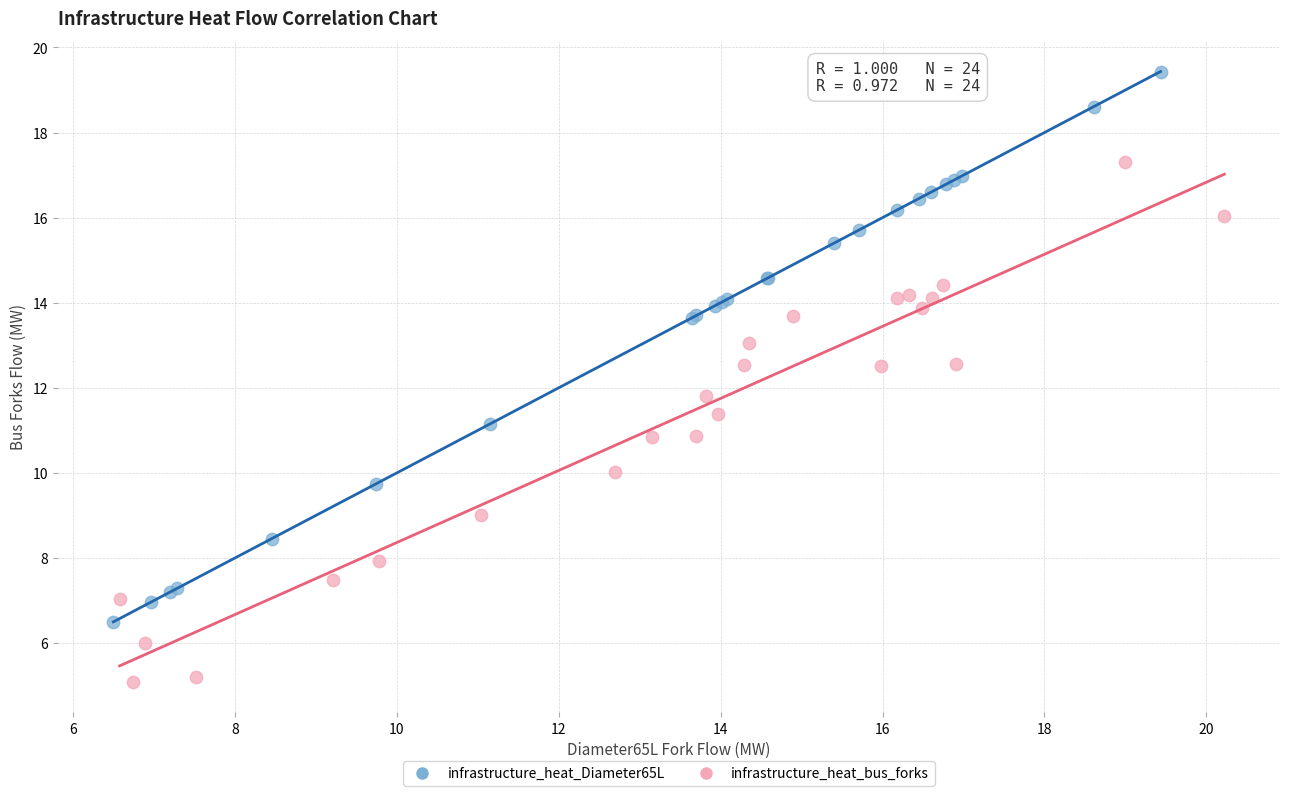

Which series has the widest spread of Y values?

infrastructure_heat_Diameter65L